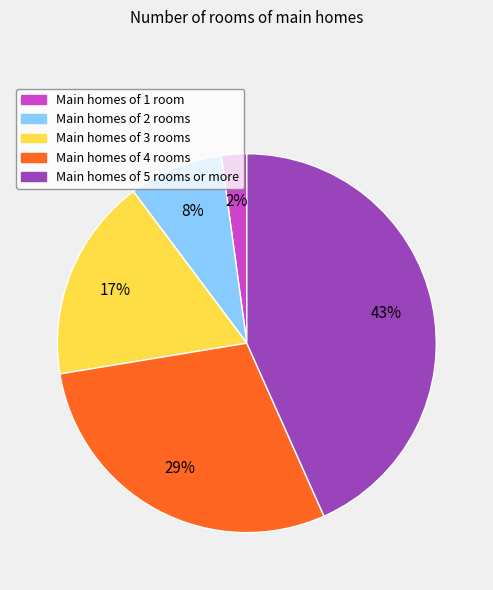

How many segments does this pie chart have?

5